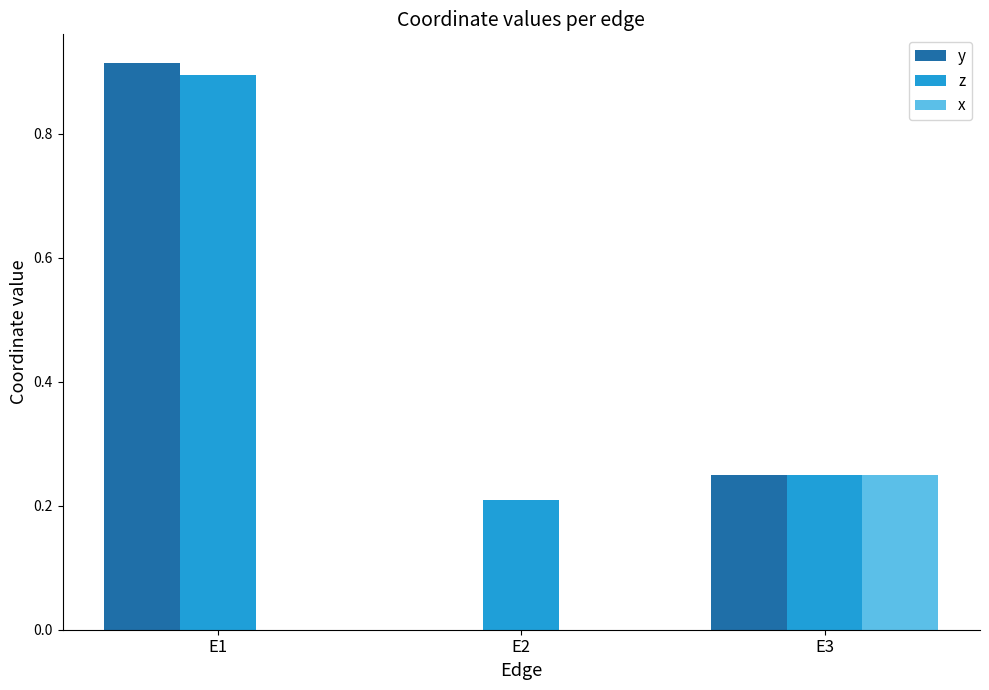

The value of x at E3 is 0.4. True or false?

False